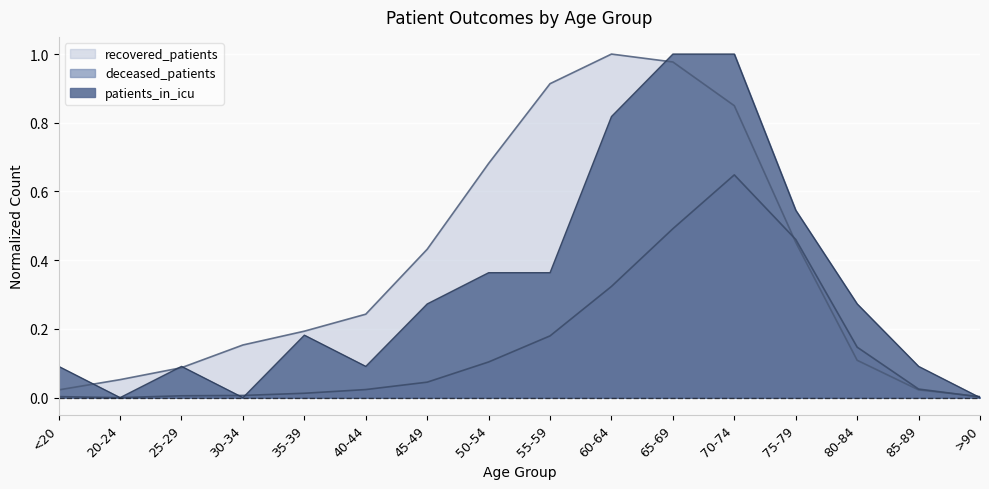

True or false: patients_in_icu has more than 0 points higher than both neighbors.

True